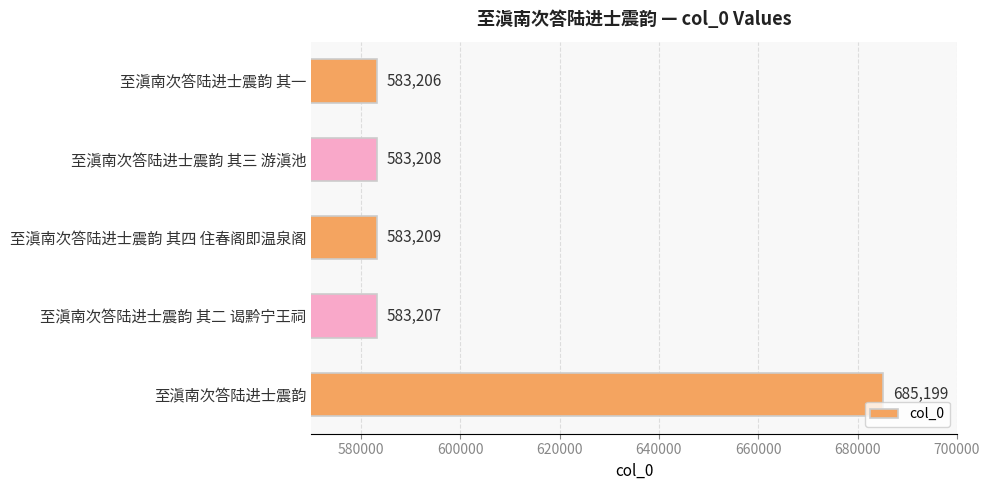

List the labels in order of value, smallest first.

至滇南次答陆进士震韵 其一, 至滇南次答陆进士震韵 其二 谒黔宁王祠, 至滇南次答陆进士震韵 其三 游滇池, 至滇南次答陆进士震韵 其四 住春阁即温泉阁, 至滇南次答陆进士震韵